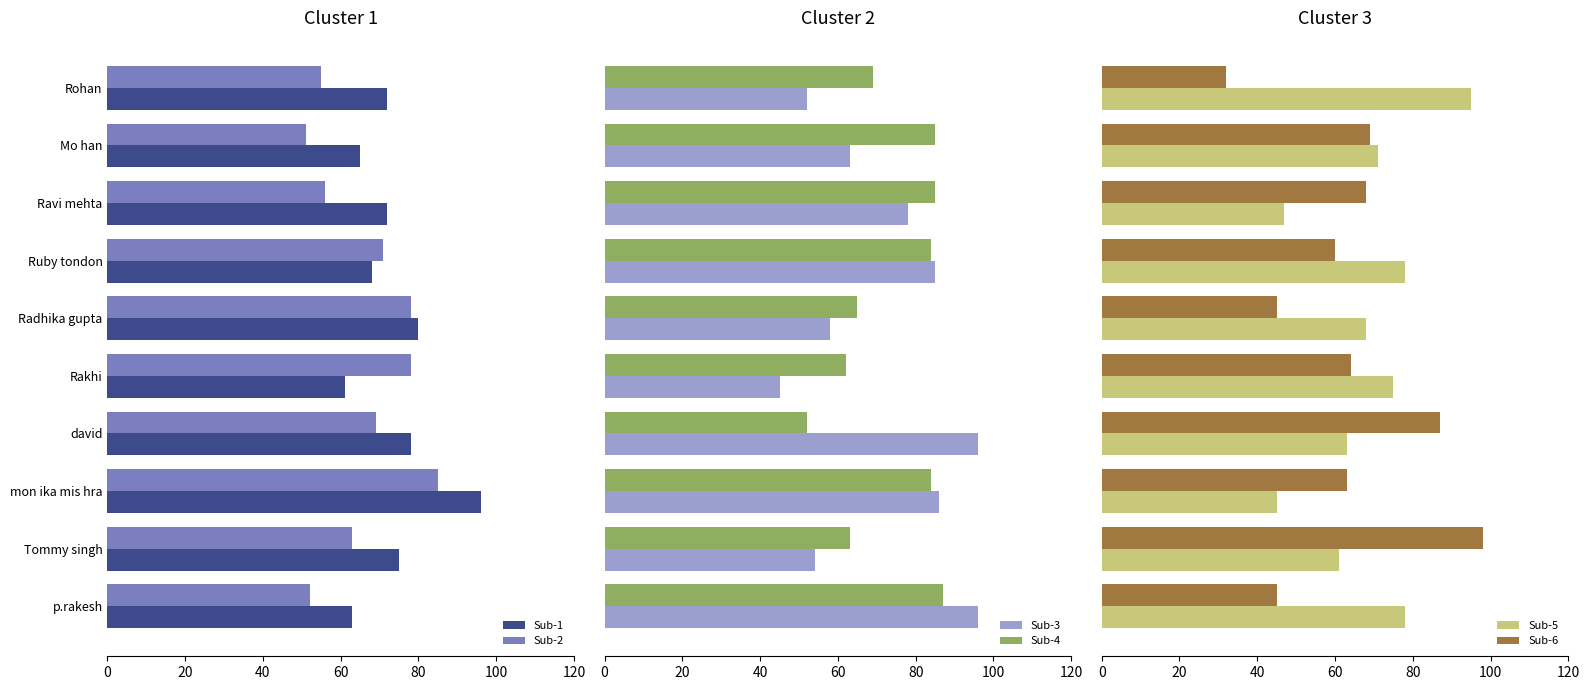

What is the value of the Sub-1 bar at the 6th from the left?

61